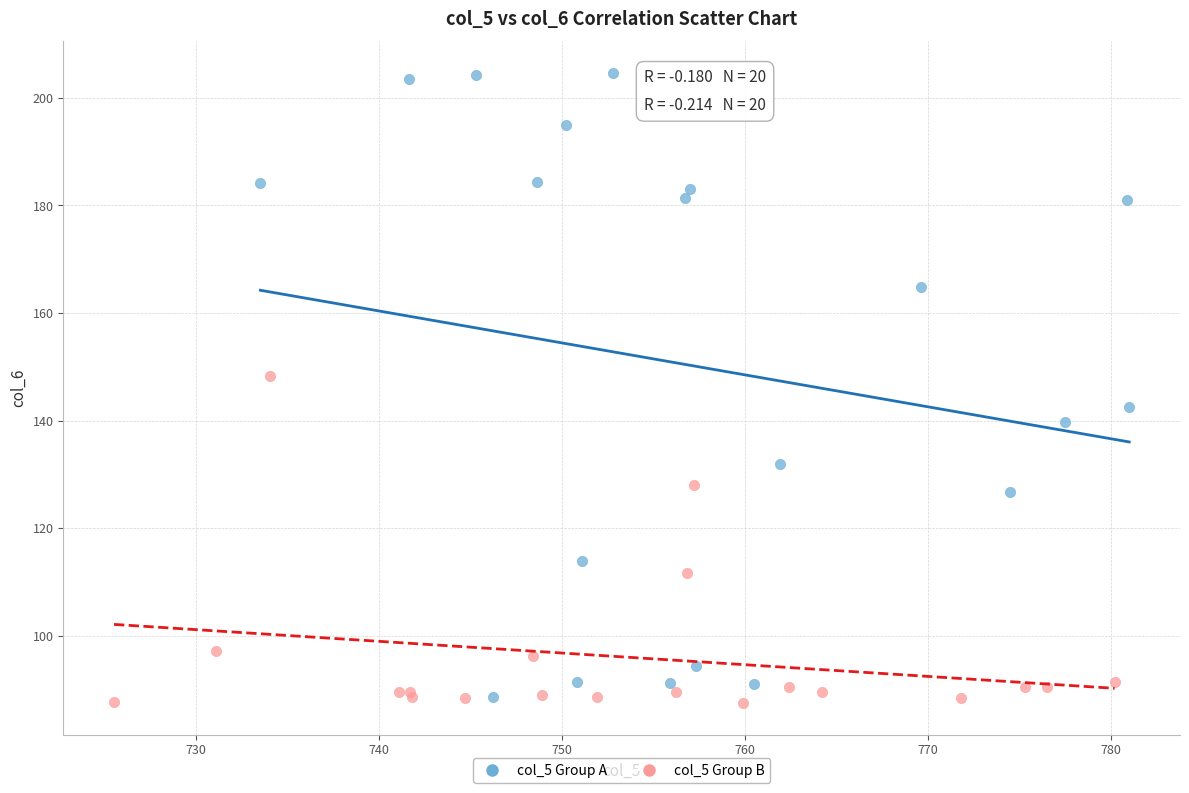

Which series has the widest spread of Y values?

col_5 Group A